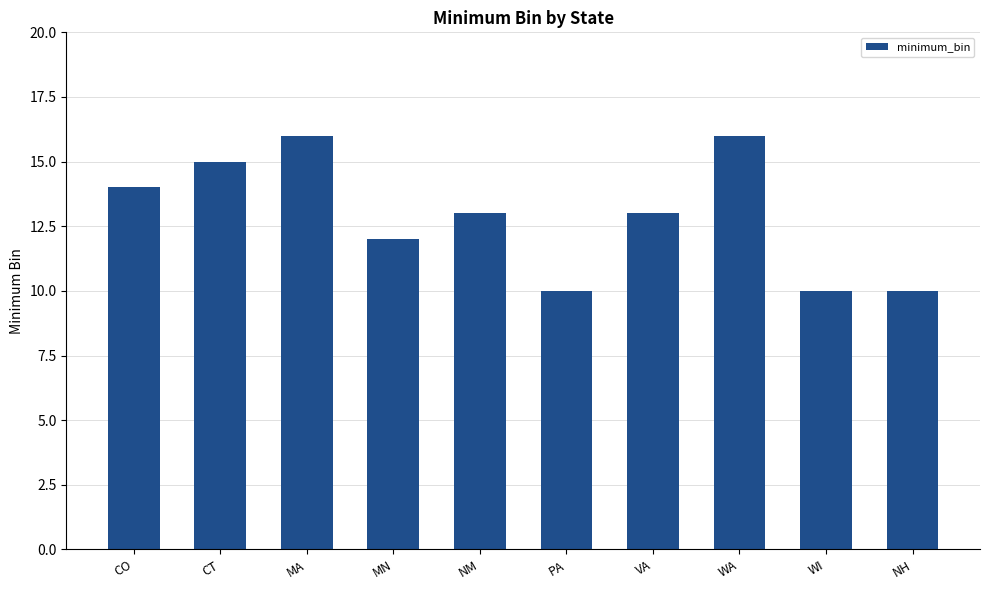

What is the minimum value shown in the chart?

10